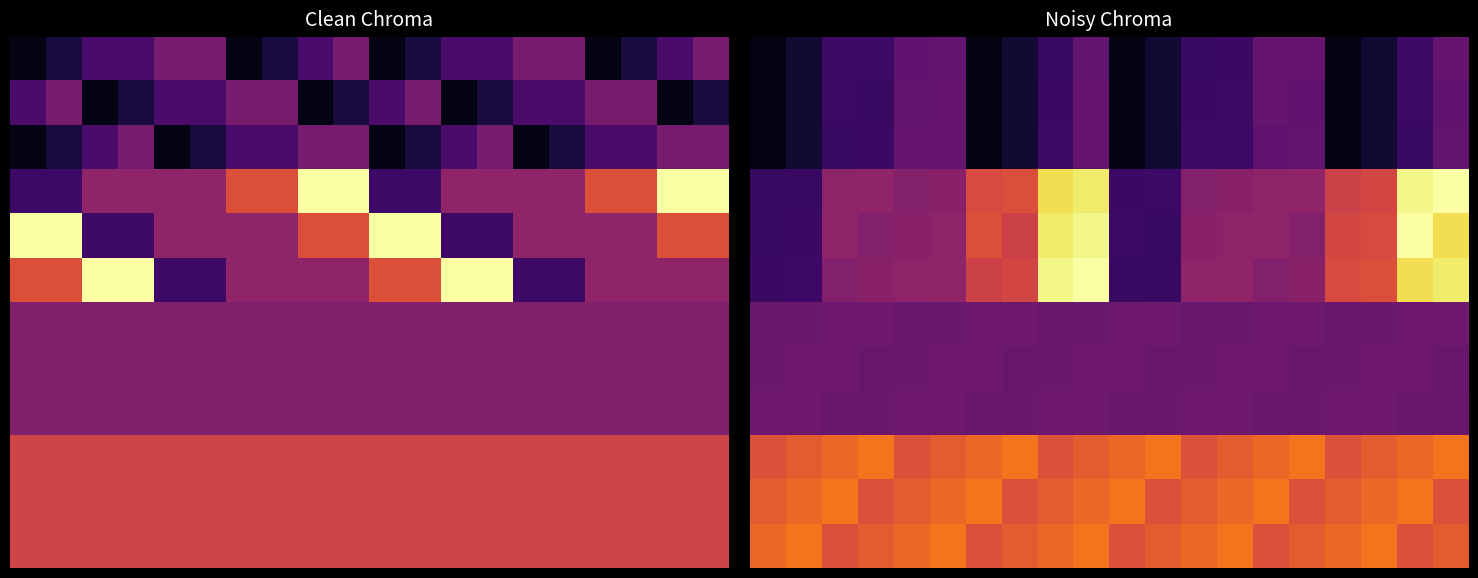

At how many categories does at least one series exceed 0?

20